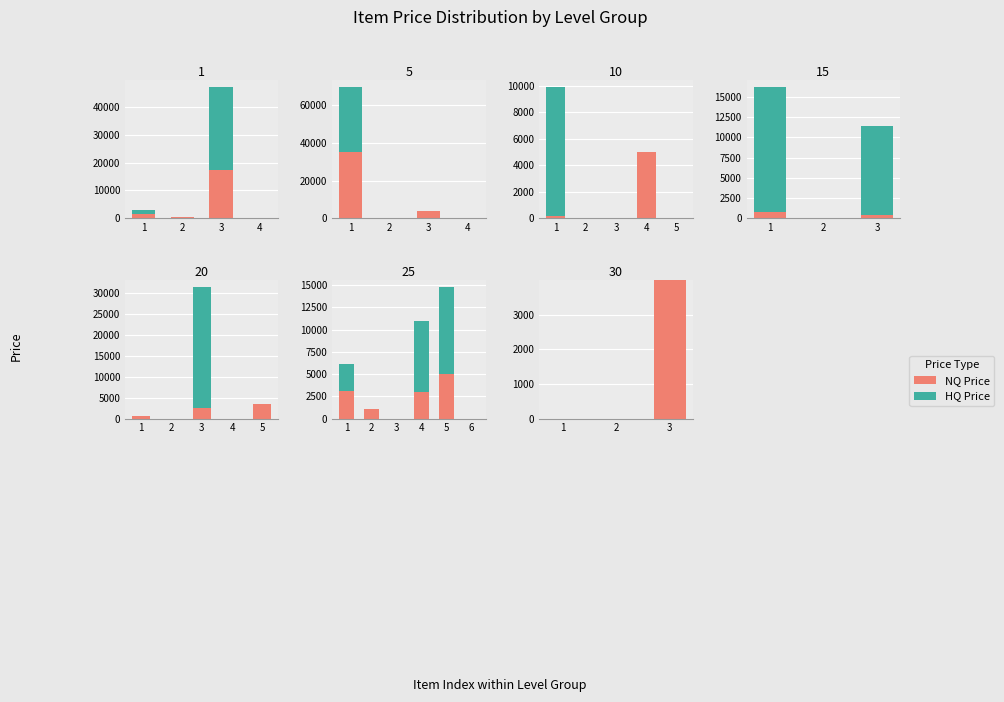

Rank the series by their maximum value, from highest to lowest.

NQ Price, HQ Price